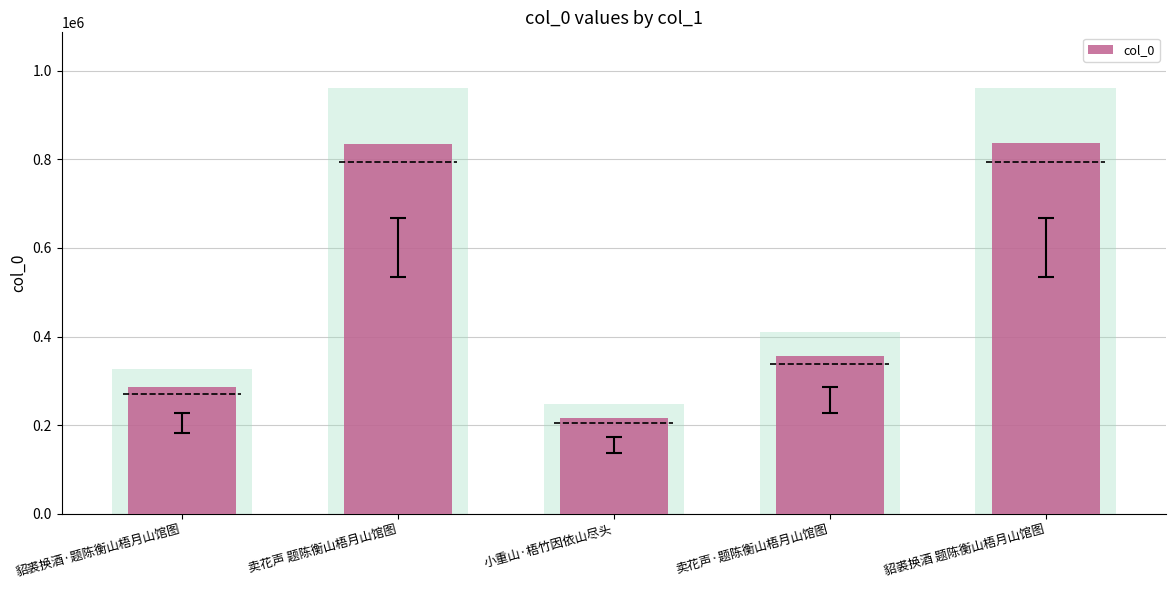

What is the change in value from 貂裘换酒·题陈衡山梧月山馆图 to 貂裘换酒 题陈衡山梧月山馆图?

+550610